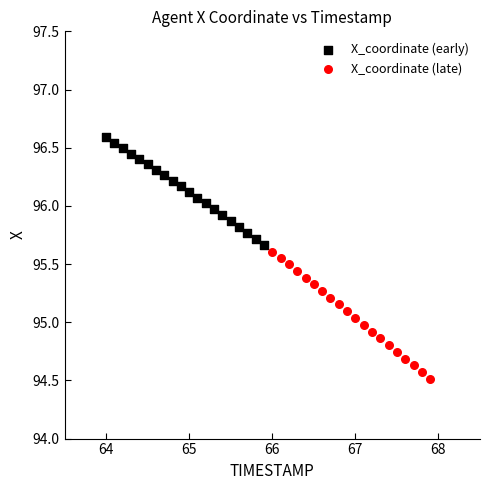

Which series reaches the maximum Y coordinate?

X_coordinate (early)